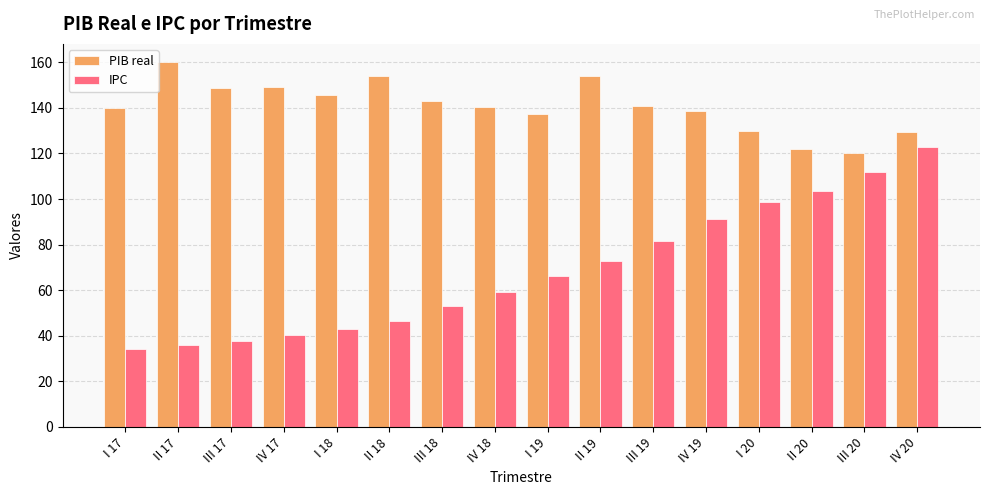

How many bars are there in total?

32